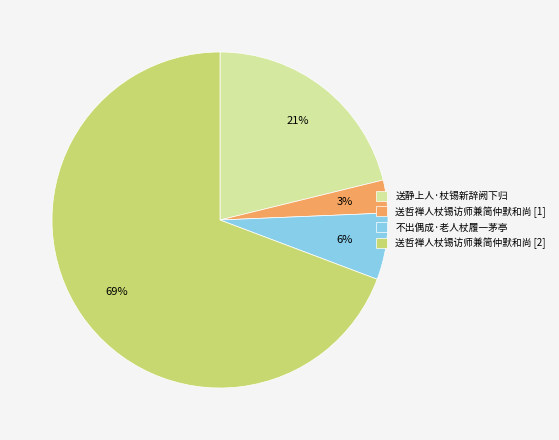

Count the number of slices in the pie.

4